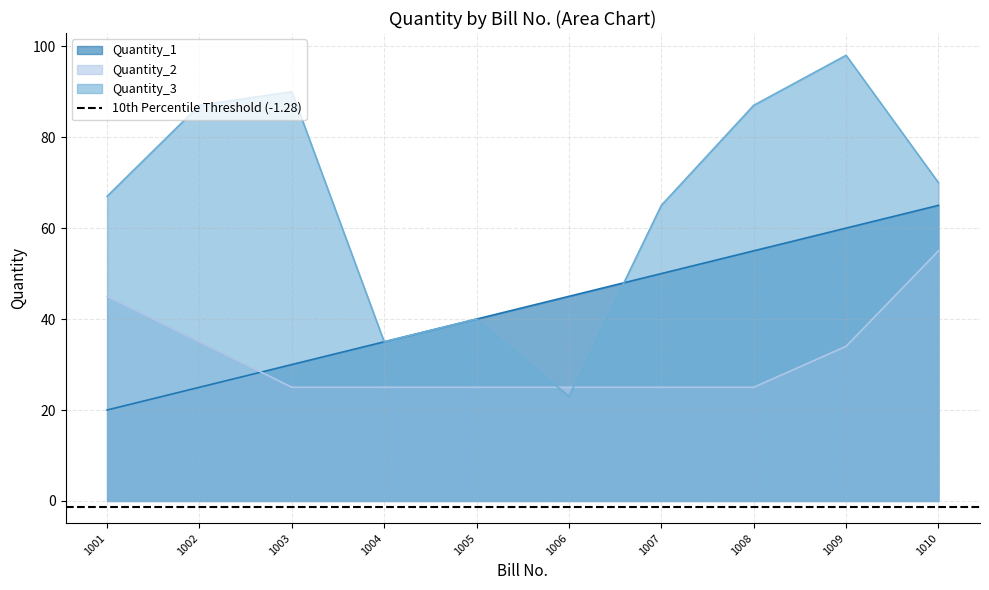

How many values in the Quantity_3 series are below 70?

5